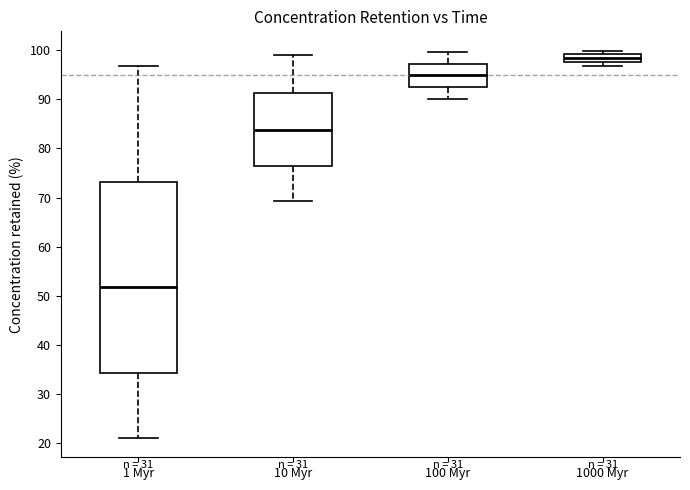

Which box has the lowest median line?

1 Myr